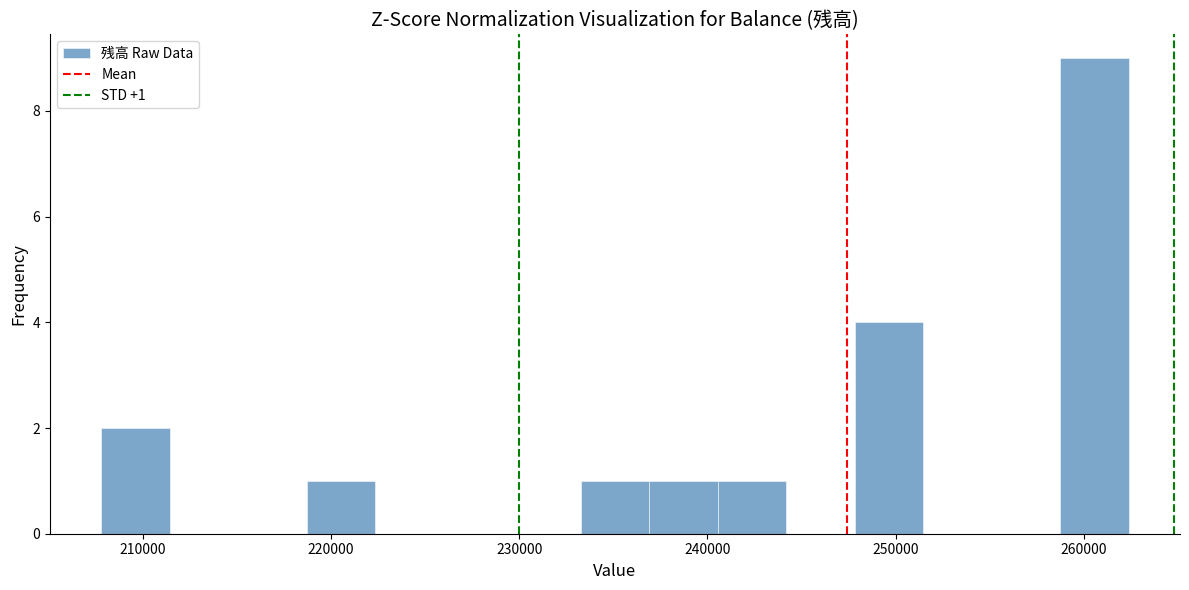

Around what value on the x-axis is the tallest bar? Give the approximate position of its centre, as read against the axis.

261000